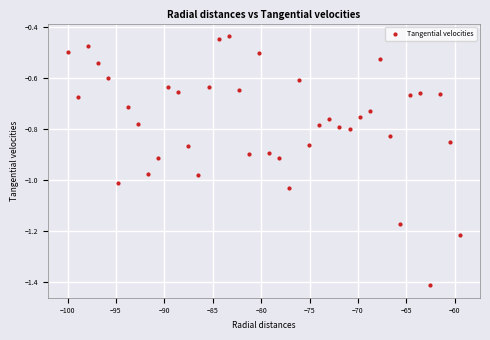

What is the range of Y values (max minus min)?

1.0